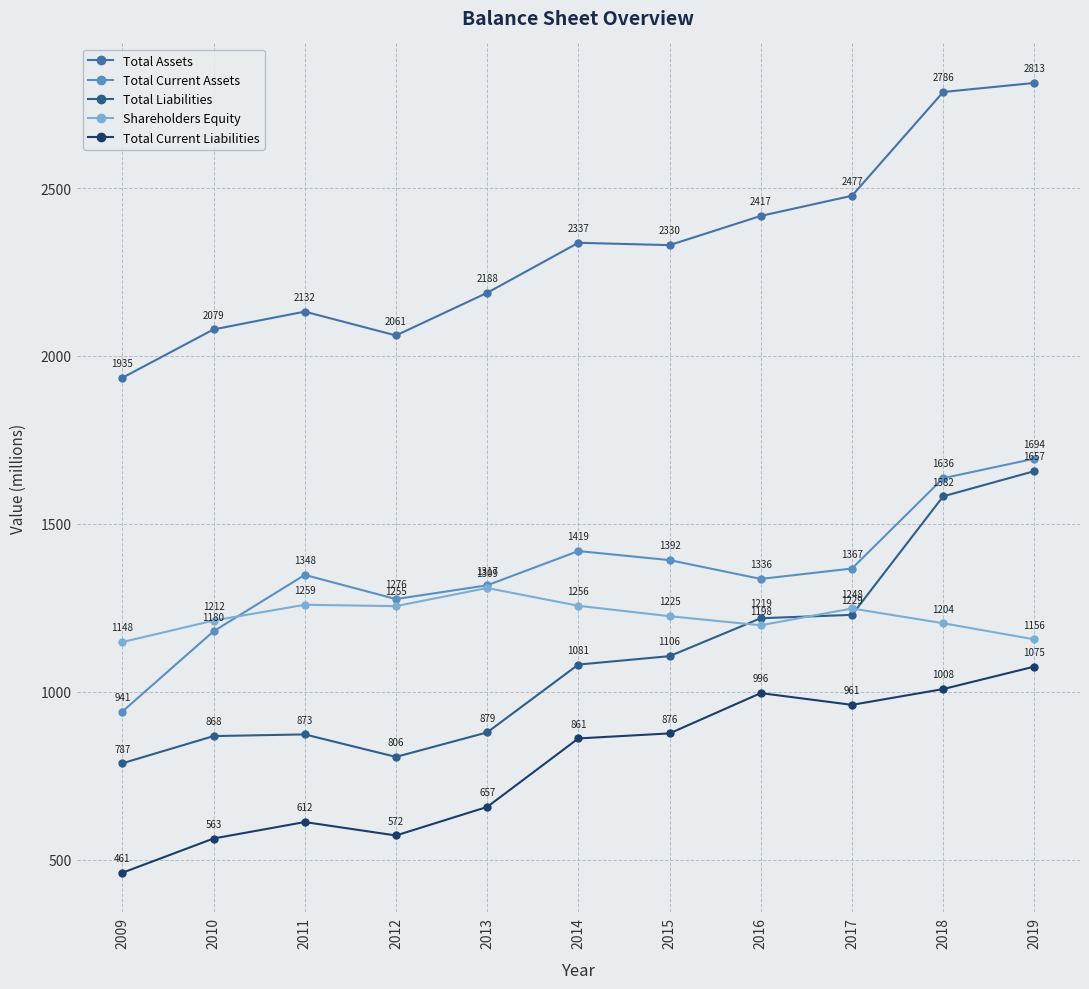

Read the Shareholders Equity value at 2009.

1148